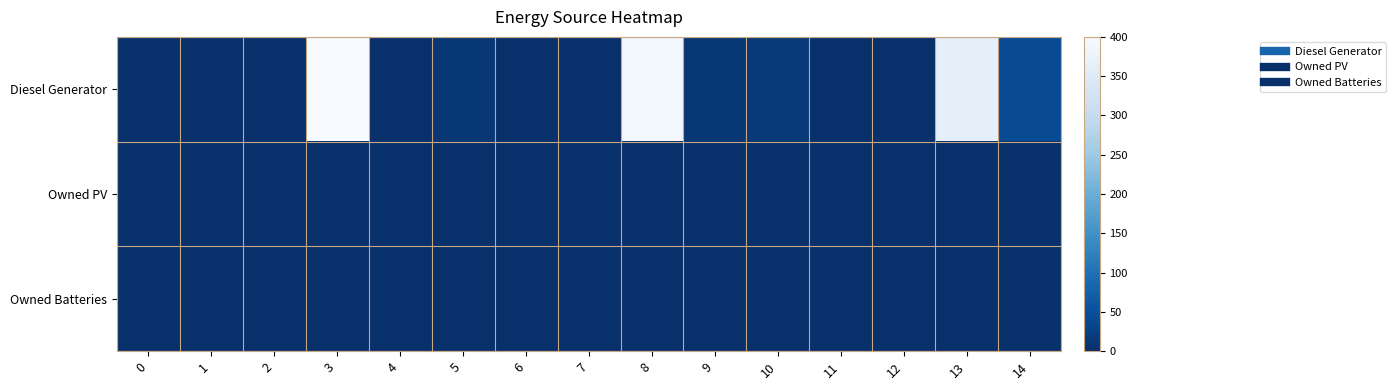

Between 14 and 0, which is larger?

14